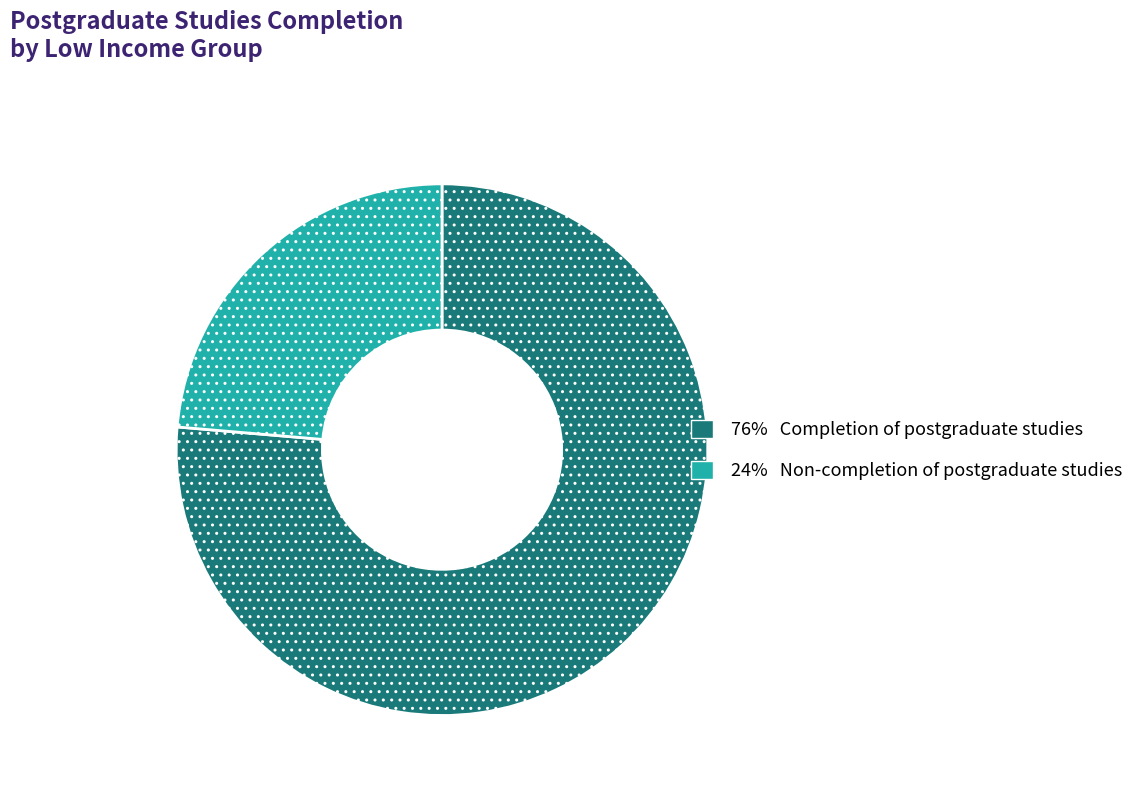

Is there a majority slice in this chart?

Yes